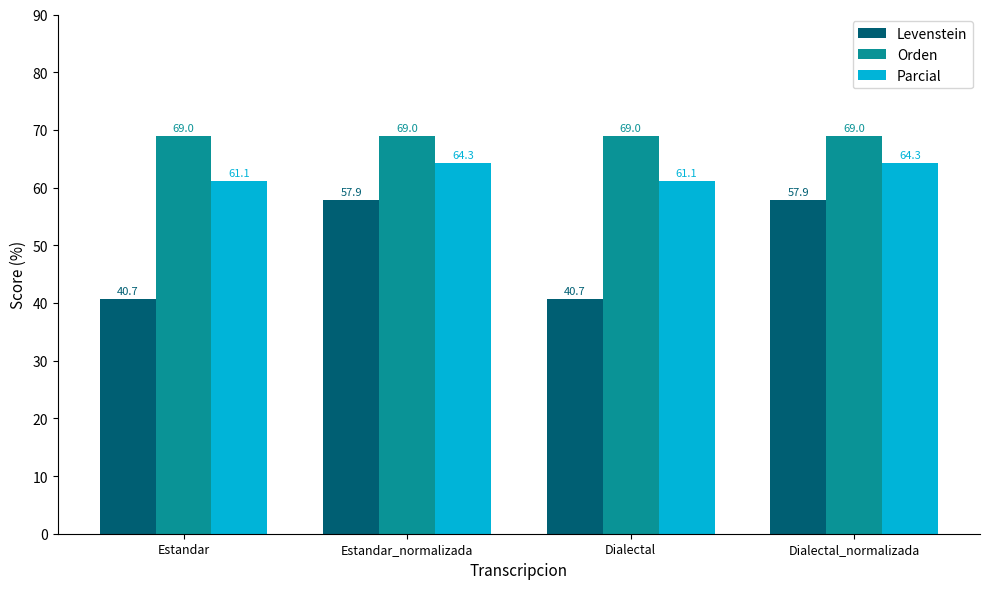

At how many categories does at least one series exceed 48?

4